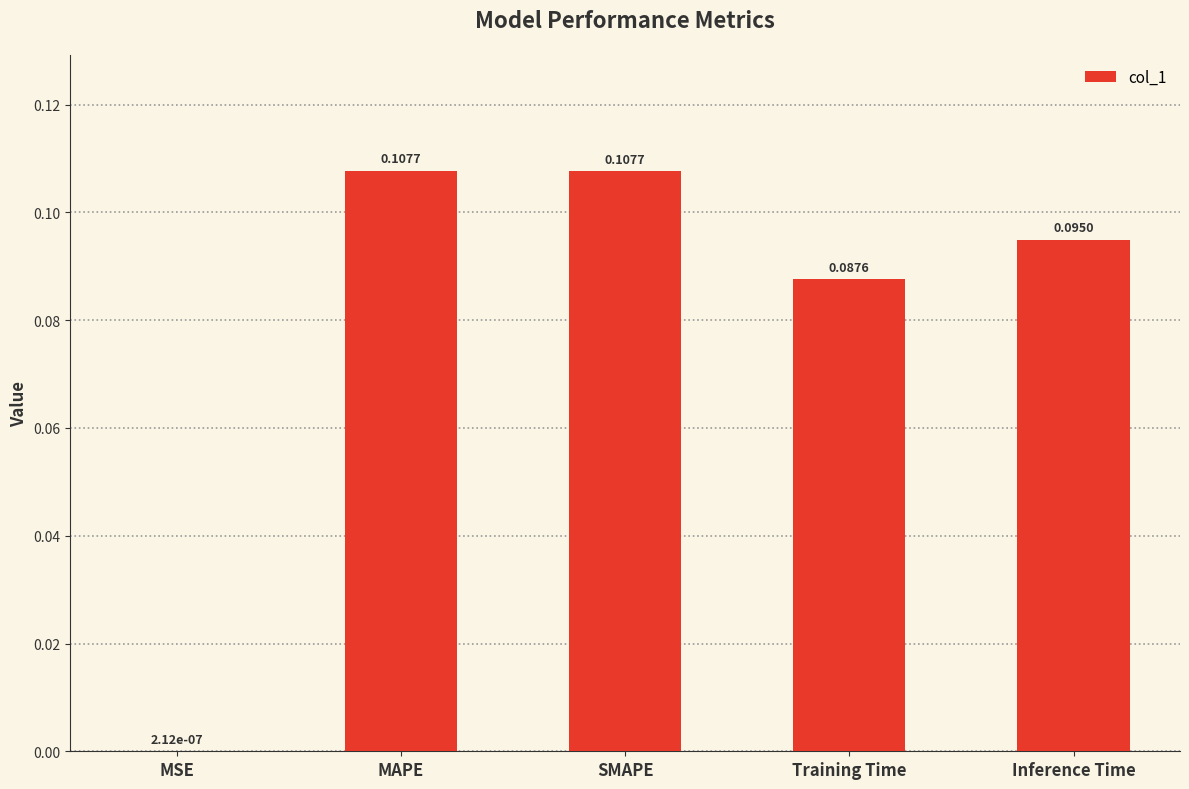

At which label is the value closest to 0?

MSE